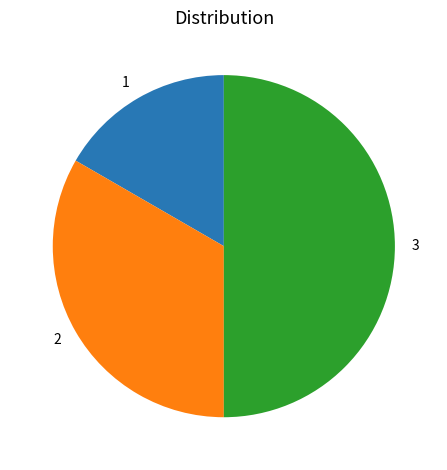

What is the smallest slice in the pie chart?

1